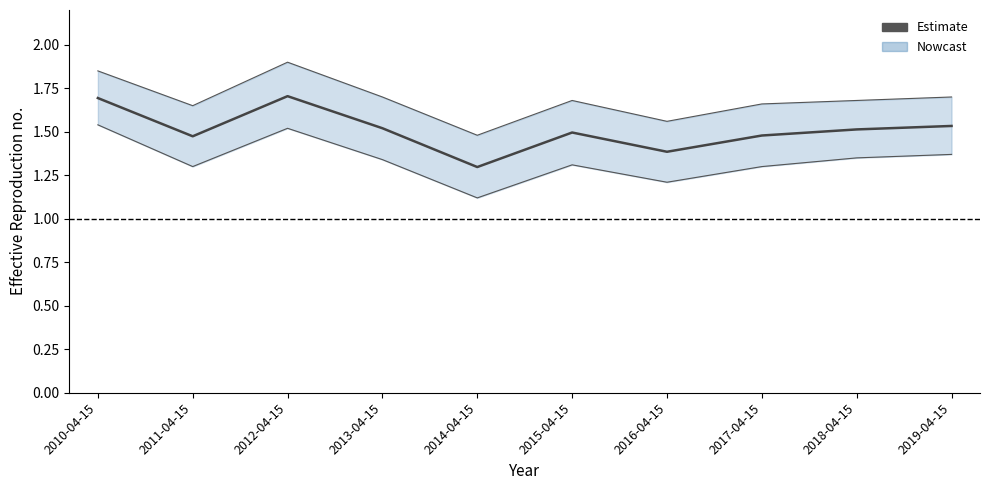

Reading right to left, list all the values displayed in this chart.

2019-04-15=1.5	2018-04-15=1.5	2017-04-15=1.5	2016-04-15=1.4	2015-04-15=1.5	2014-04-15=1.3	2013-04-15=1.5	2012-04-15=1.7	2011-04-15=1.5	2010-04-15=1.7